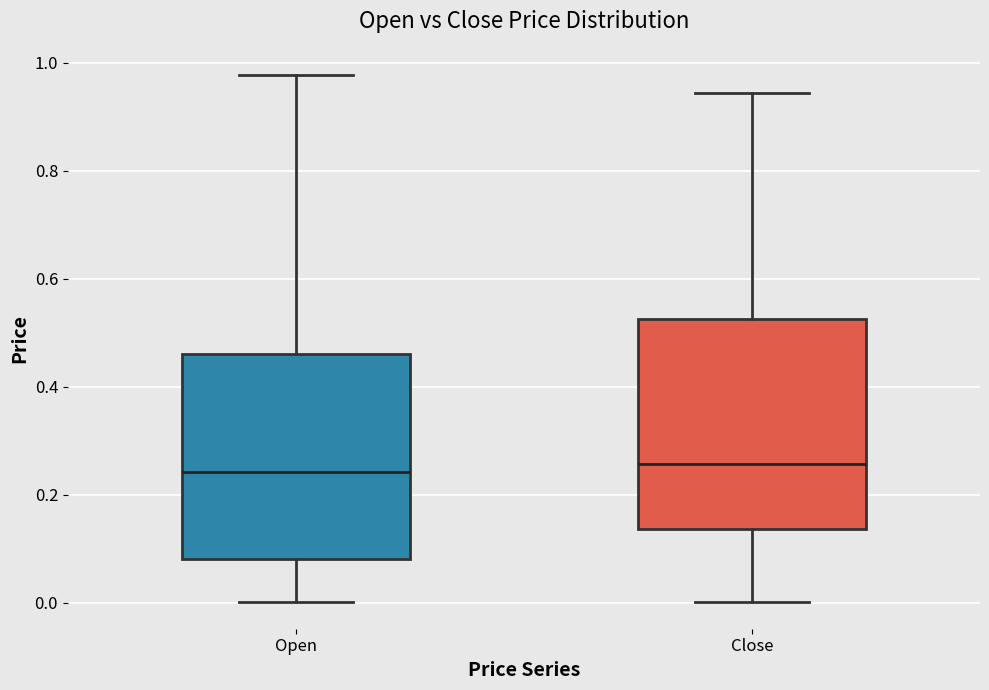

Reading left to right, read every box against the y-axis: the position of its median line, the range the box covers, and the ends of its whiskers. The values are not printed on the chart, so give them approximately, as read against the axis.

Open: median 0.24, box 0.08 to 0.46, whiskers 0.00 to 0.98
Close: median 0.26, box 0.14 to 0.52, whiskers 0.00 to 0.94